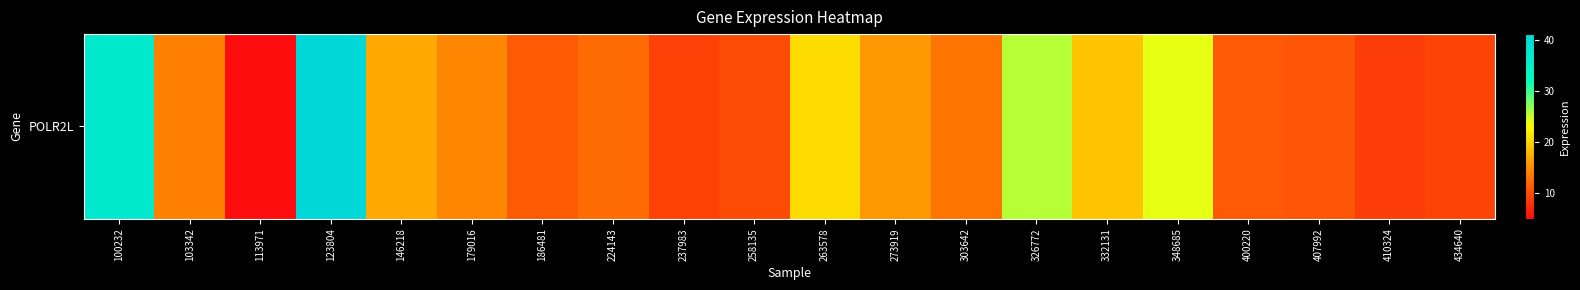

What is the difference between the maximum and second lowest values?

32.2